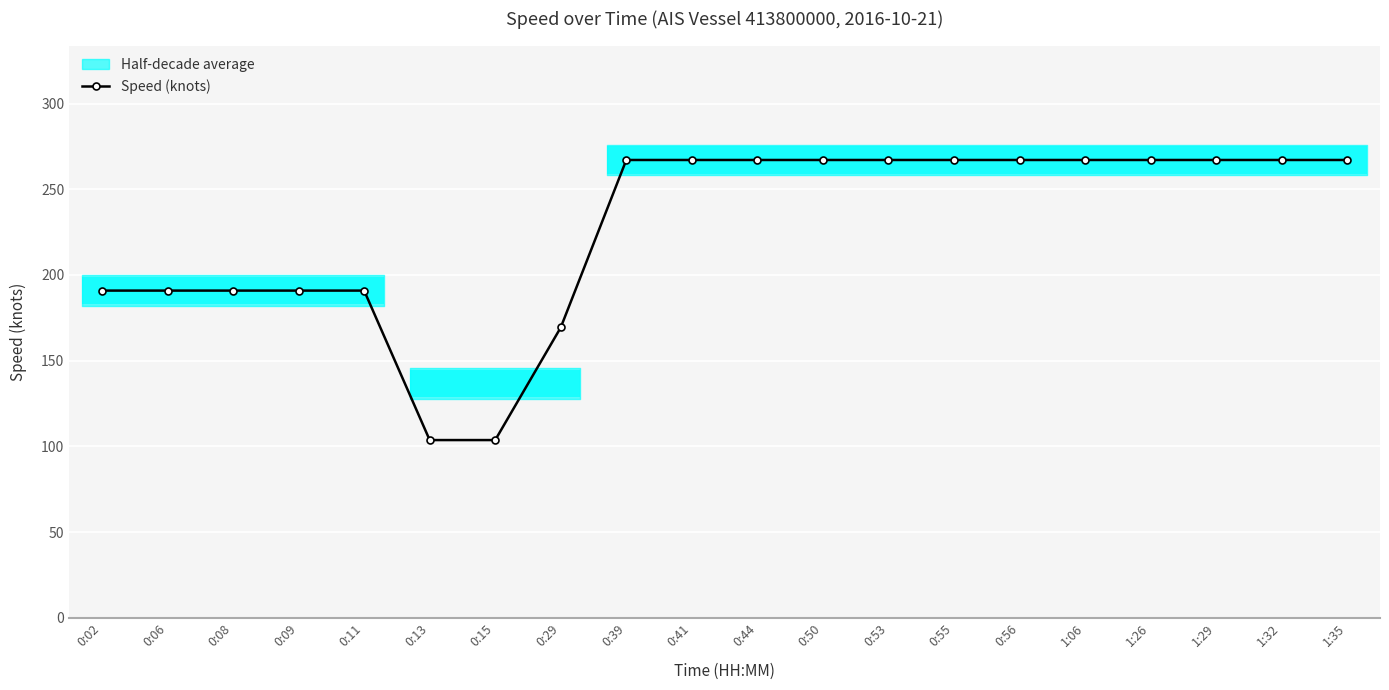

What is the difference between the maximum and second lowest values?

163.4